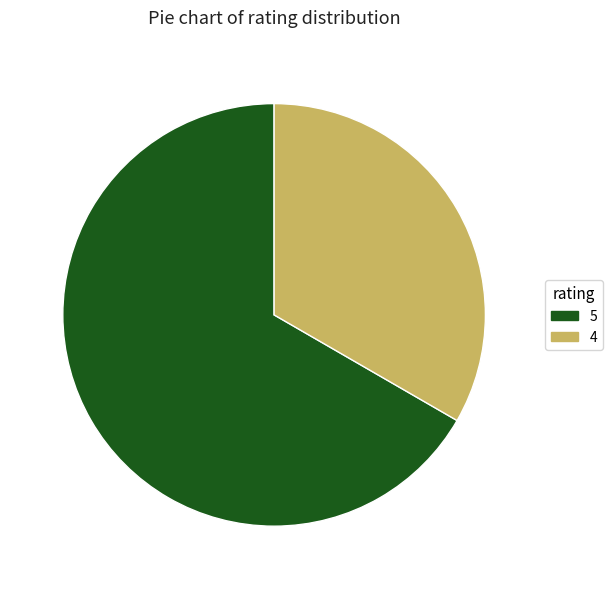

Is the sum of 5 and 4 greater than half?

Yes